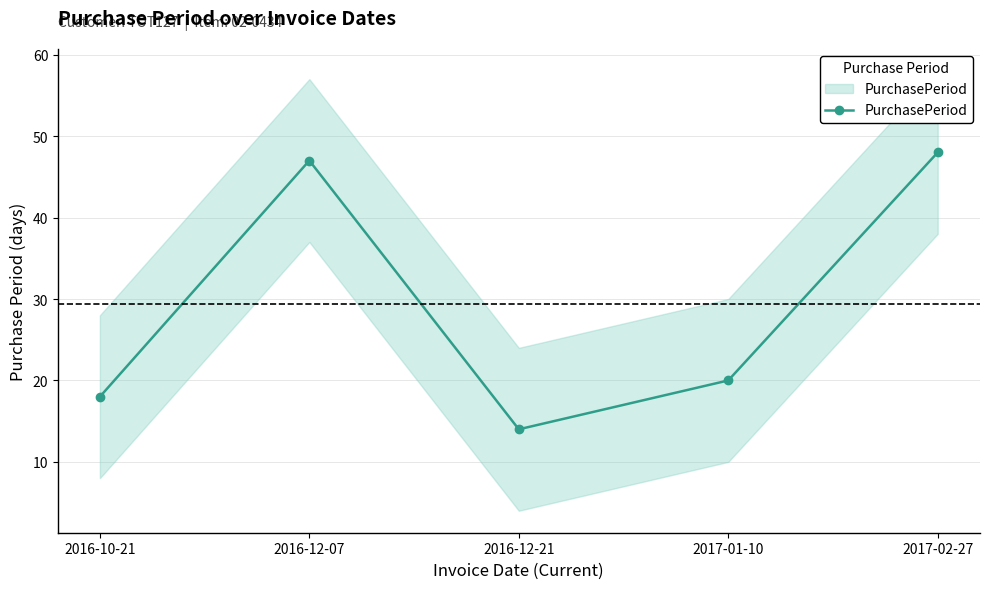

Which has a higher value, 2017-02-27 or 2016-12-21?

2017-02-27